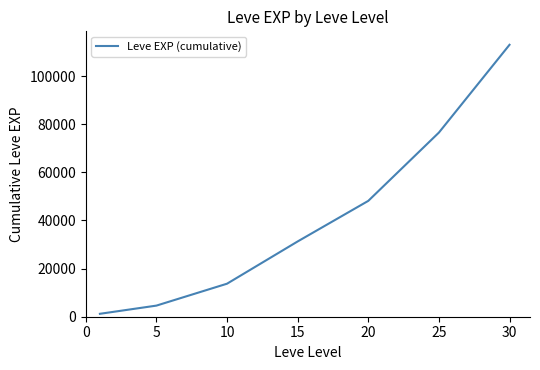

True or false: there are more than 1 points higher than both neighbors.

False